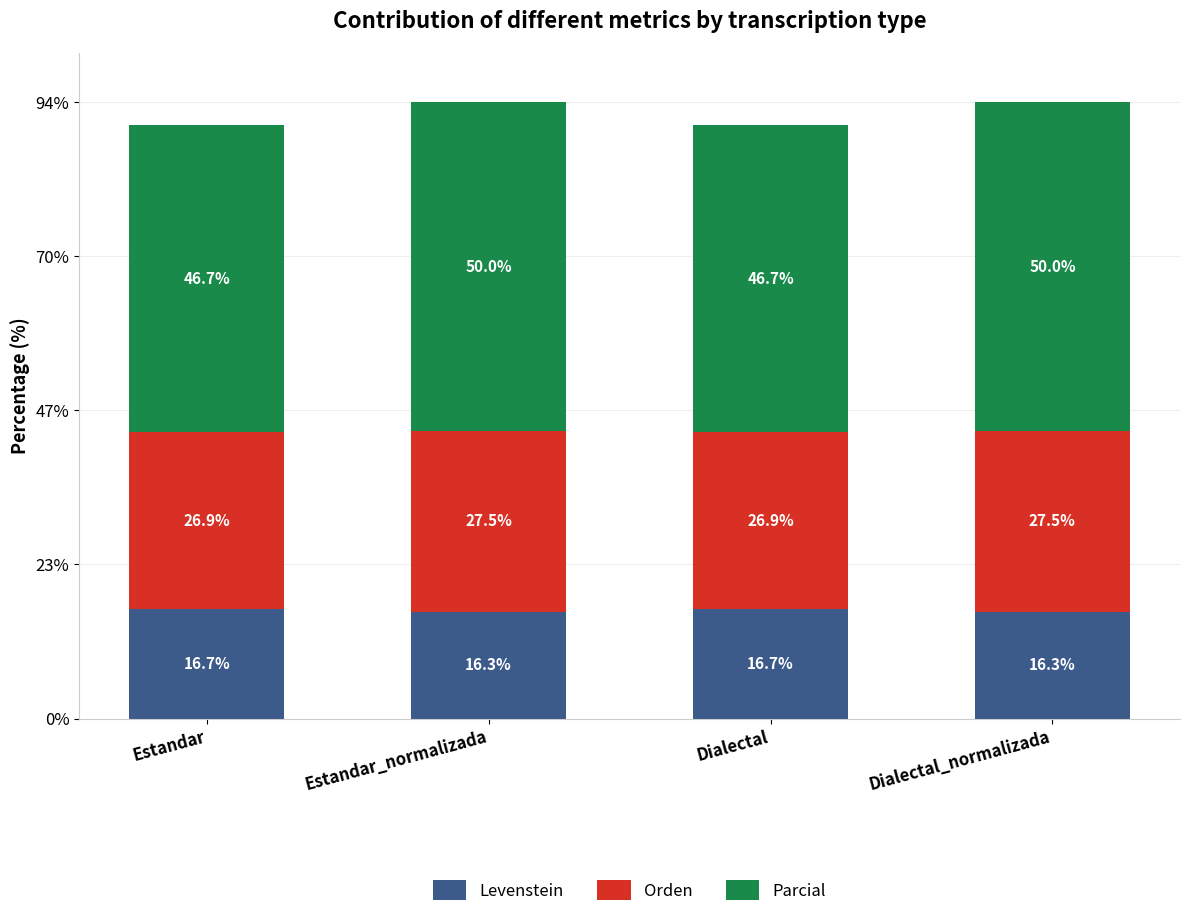

Reading left to right, what are the values for Levenstein?

16.7	16.3	16.7	16.3